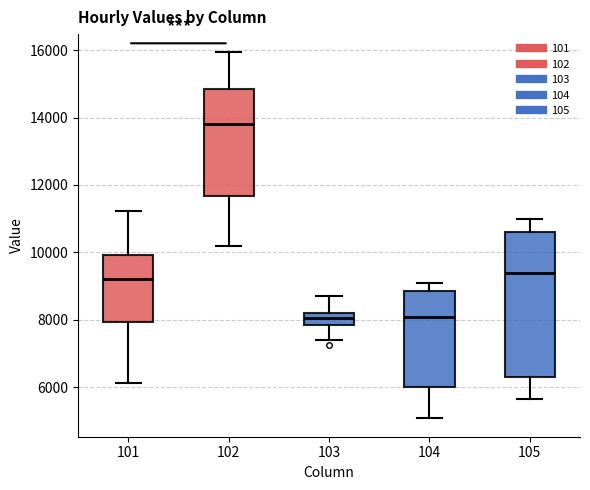

Which box is the tallest, from its lower edge to its upper edge?

105